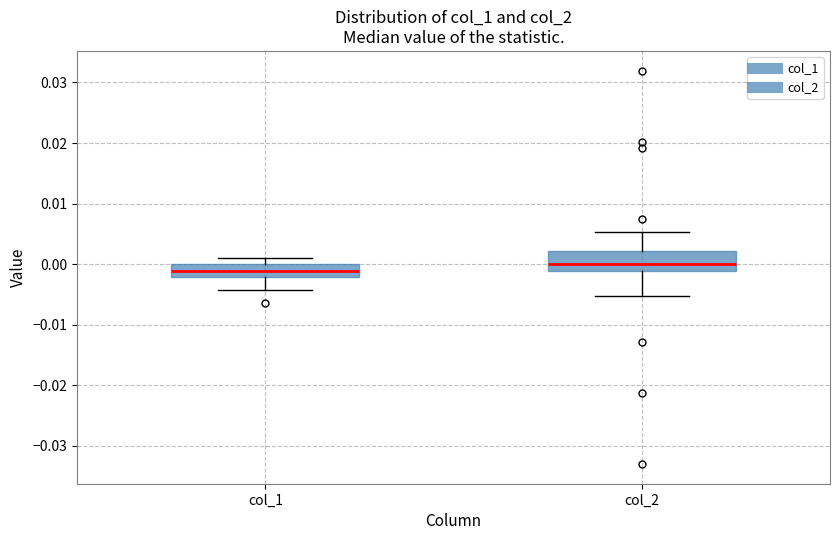

Reading left to right, transcribe this box plot: for each box, give where its median line is, the range the box spans, and where its two whiskers end, as read against the y-axis. The values are not printed on the chart, so give them approximately, as read against the axis.

col_1: median -0.001, box -0.002 to 0.000, whiskers -0.004 to 0.001
col_2: median 0.000, box -0.001 to 0.002, whiskers -0.005 to 0.005